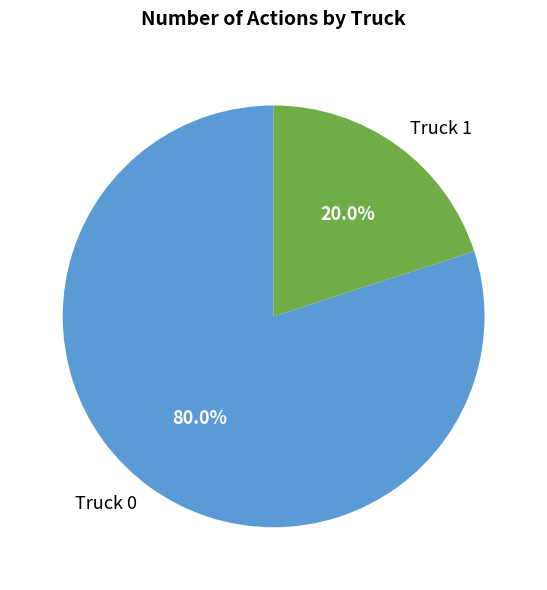

Which category has the biggest portion of the pie?

Truck 0